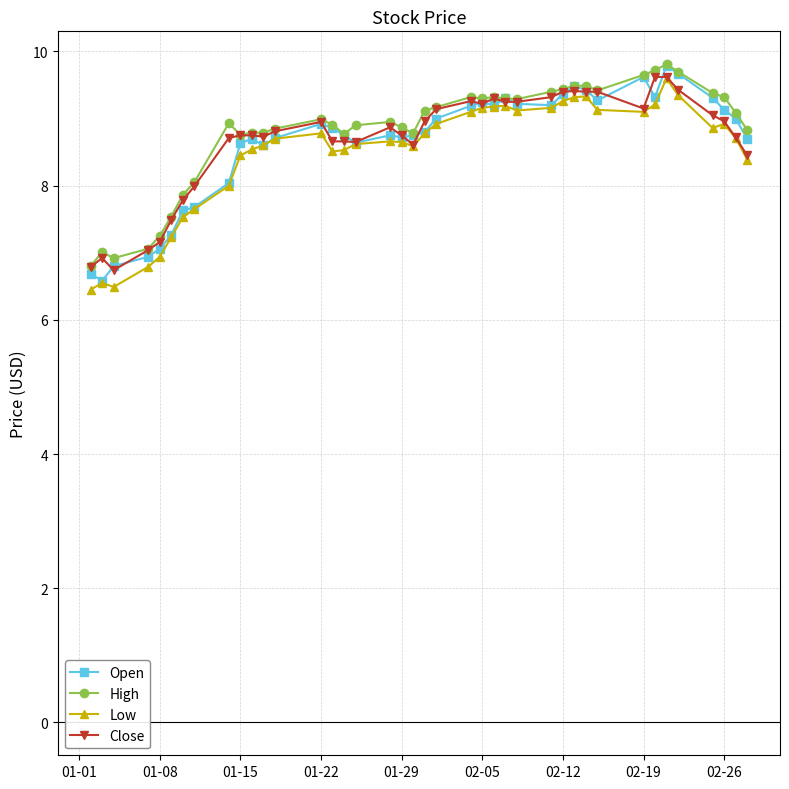

True or false: High has more than 0 points higher than both neighbors.

True